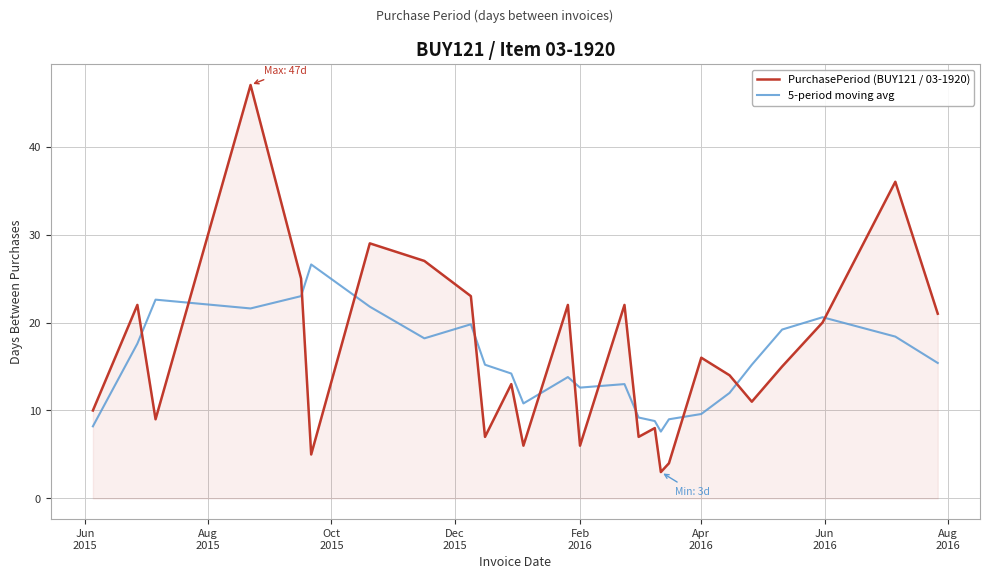

Which series has the widest spread of values?

PurchasePeriod (BUY121 / 03-1920)